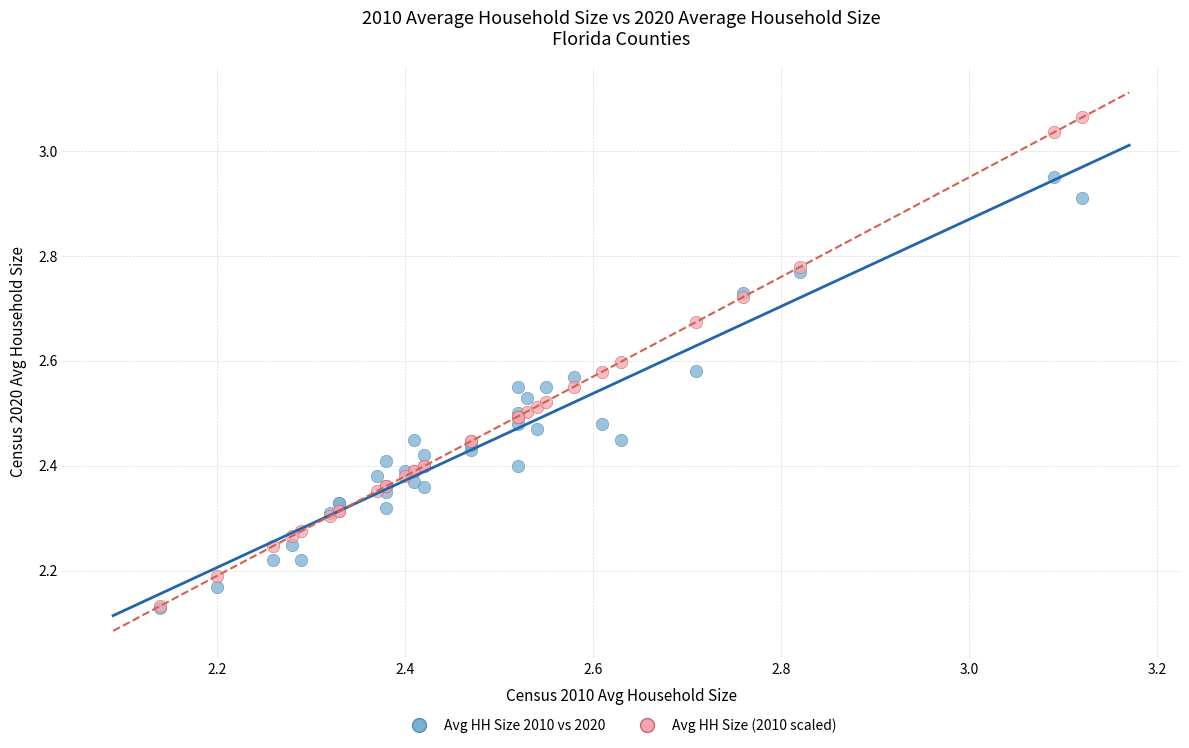

Which series has the widest spread of Y values?

Avg HH Size (2010 scaled)